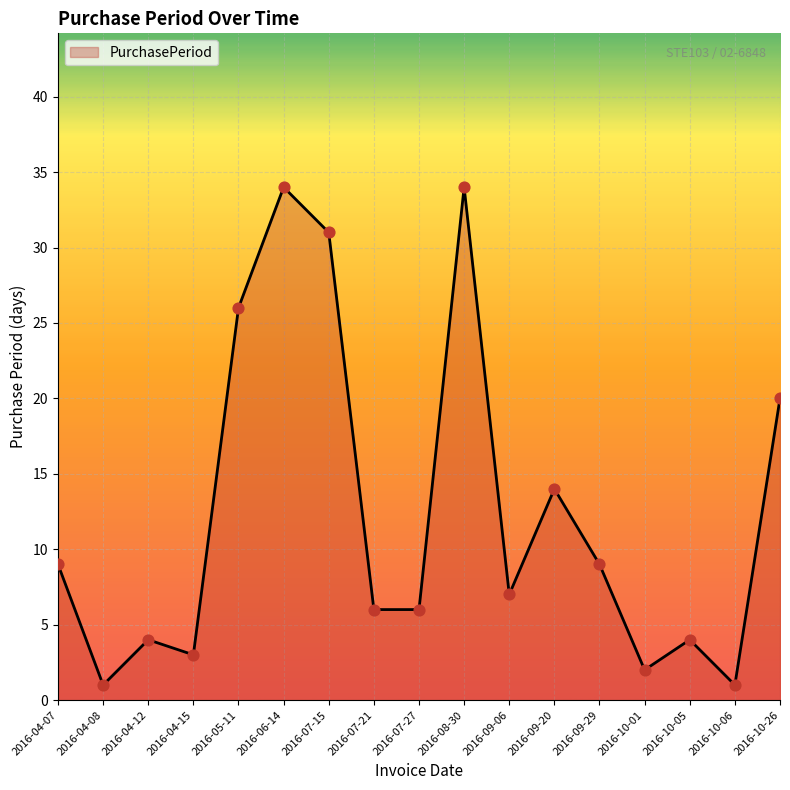

Which has a higher value, 2016-10-01 or 2016-10-26?

2016-10-26